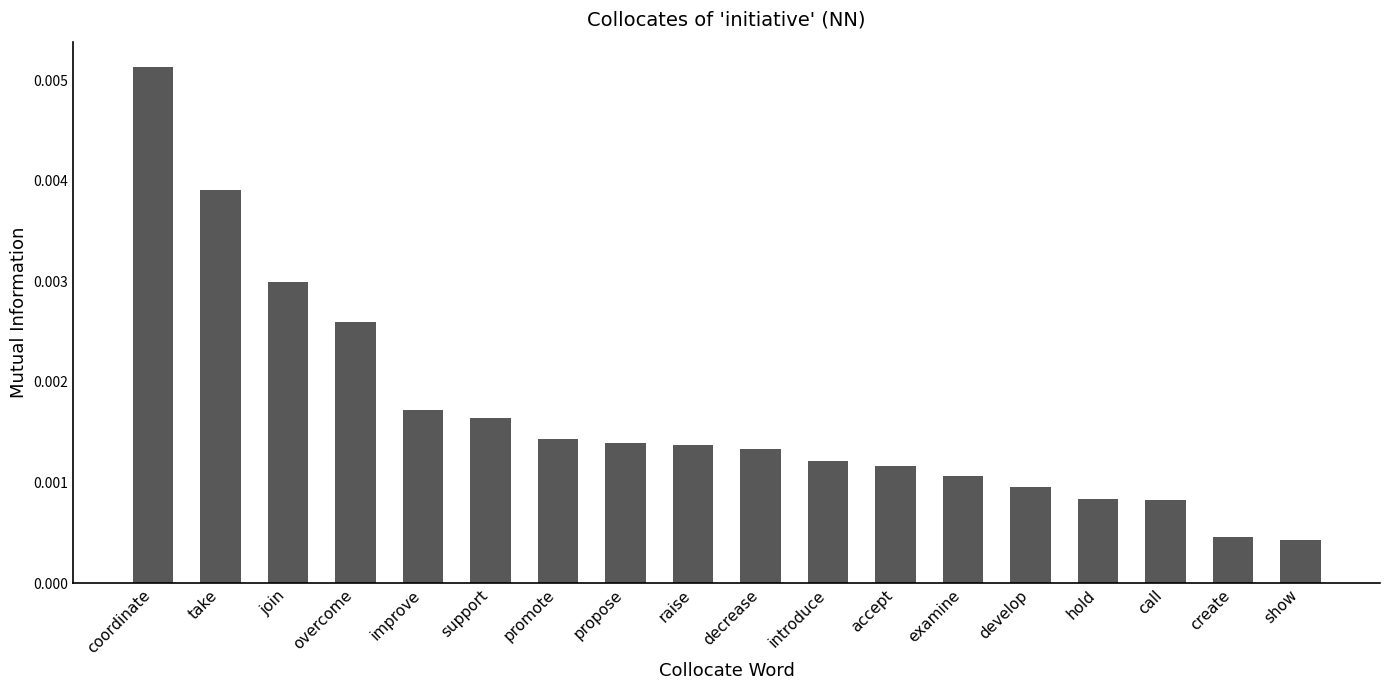

What is the label of the 2nd bar from the right?

create